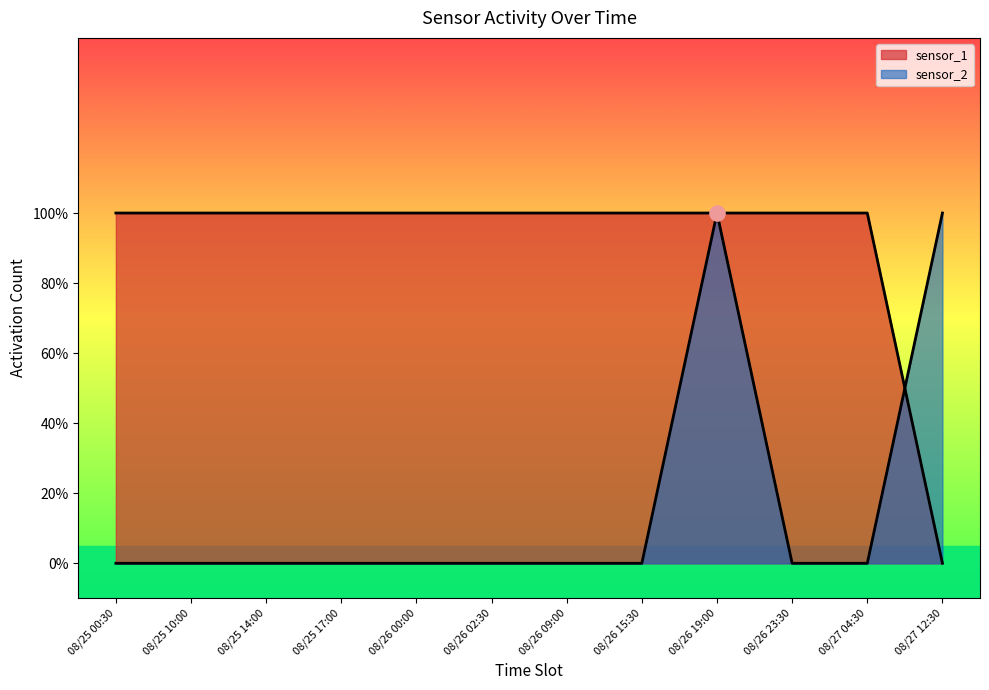

Which series reaches the maximum Y coordinate?

sensor_1